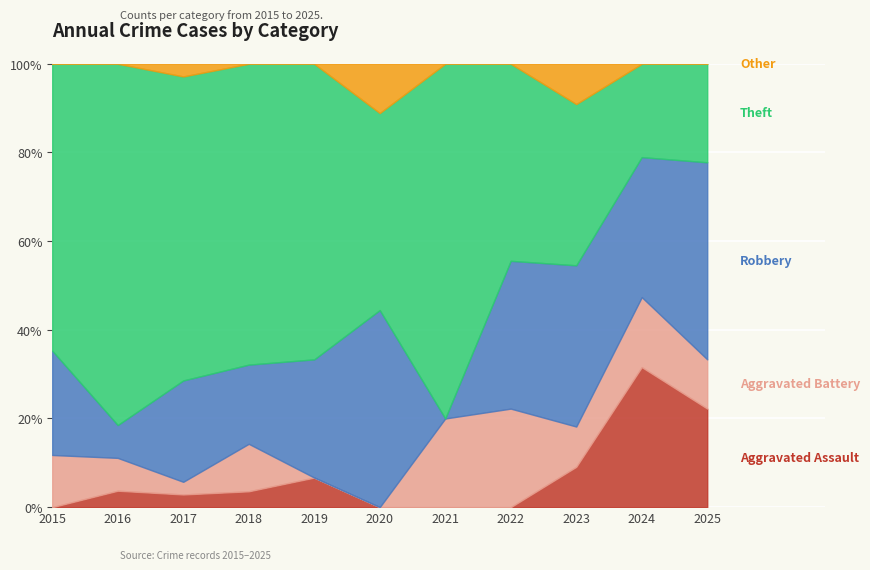

Which has a higher value, 2020 or 2015?

2020